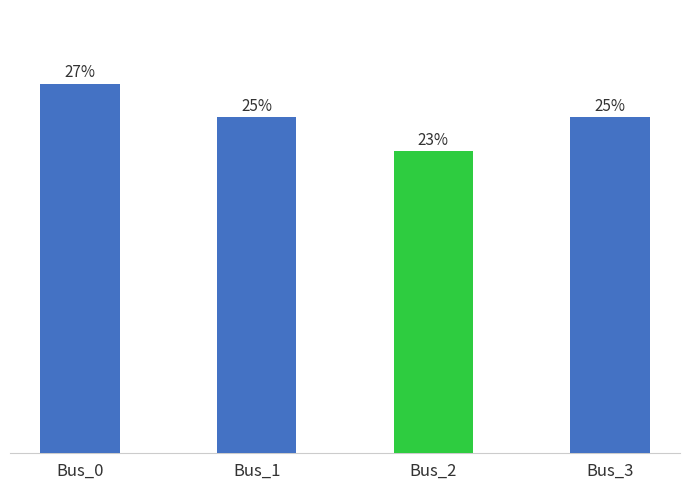

Does the chart contain any negative values?

No